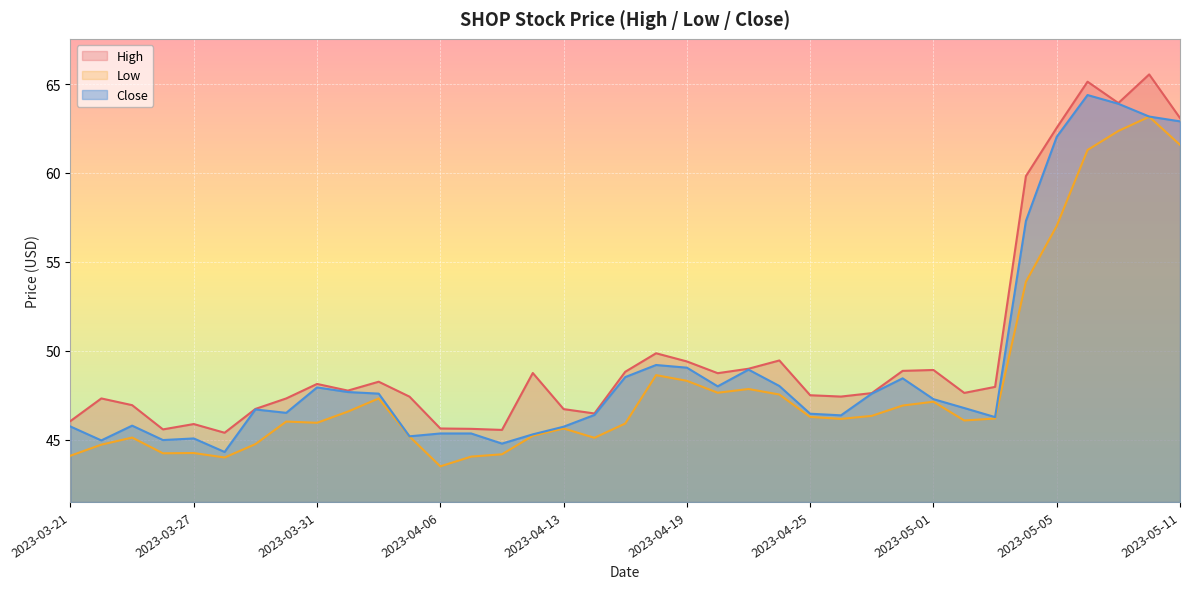

Which category has the lowest value across all series?

2023-04-06